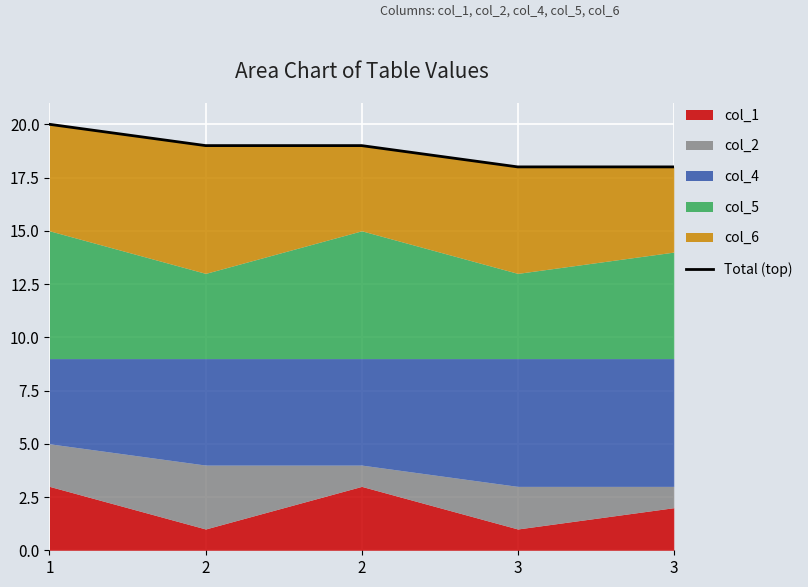

At which category does the chart reach its minimum across all series?

3